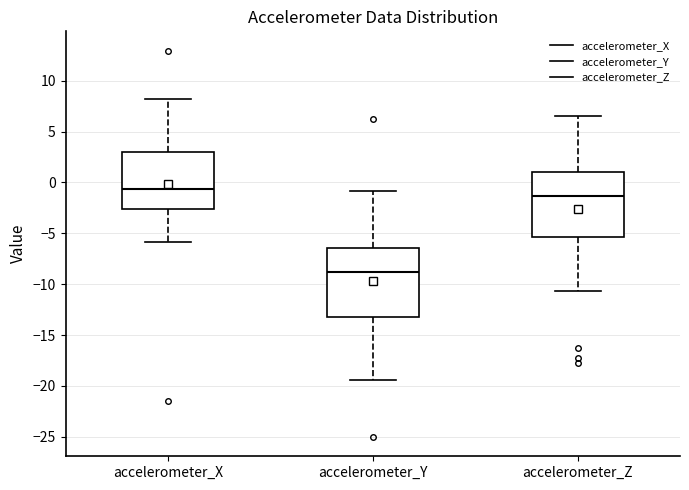

Which box's median line is the highest?

accelerometer_X